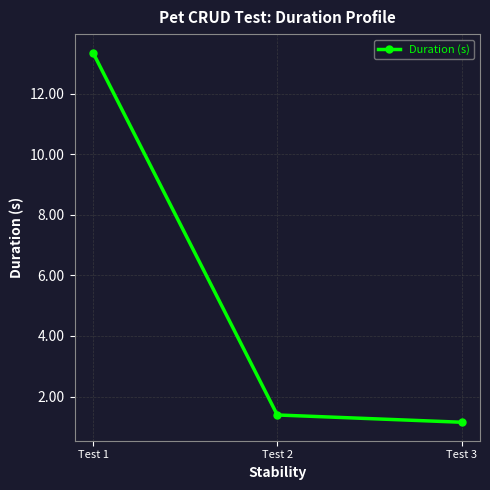

What is the change in value from Test 1 to Test 2?

-12.0